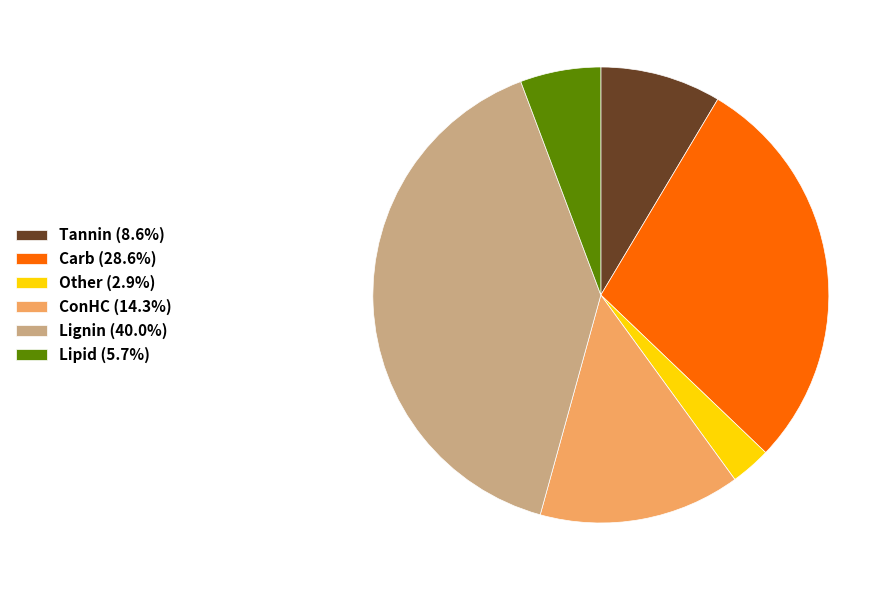

Approximately how many times larger is the value at ConHC (14.3%) compared to Carb (28.6%)?

0.5